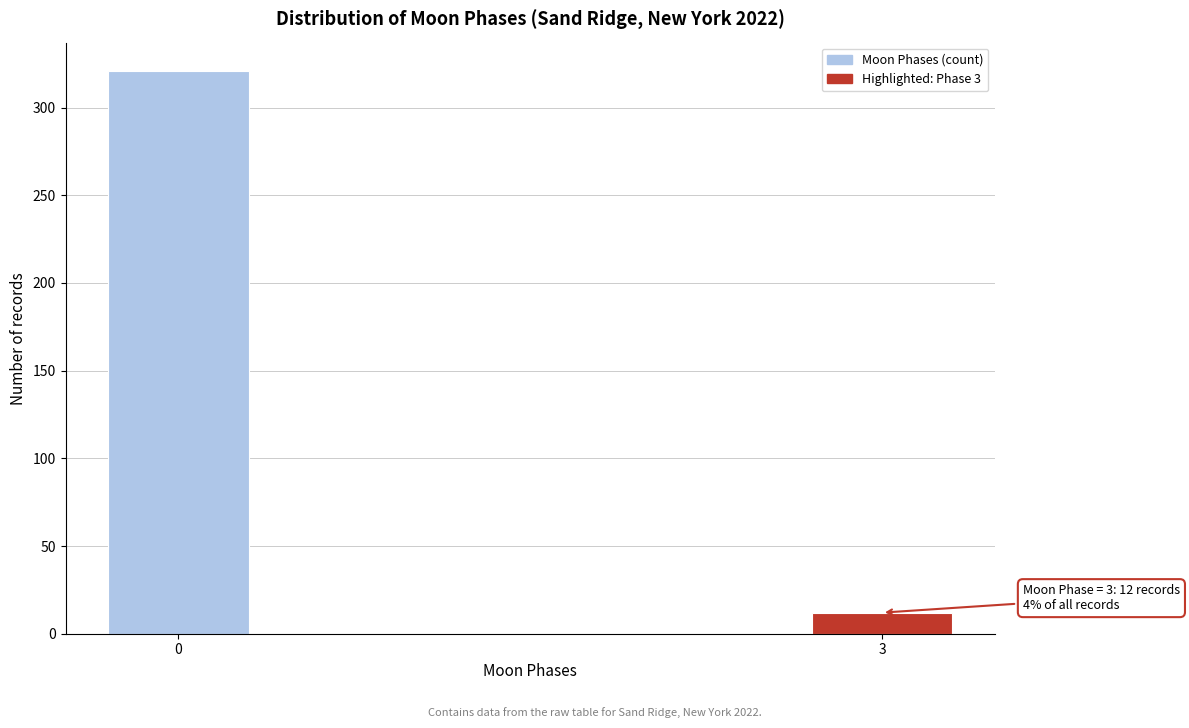

Reading left to right, list all the values displayed in this chart.

321	12